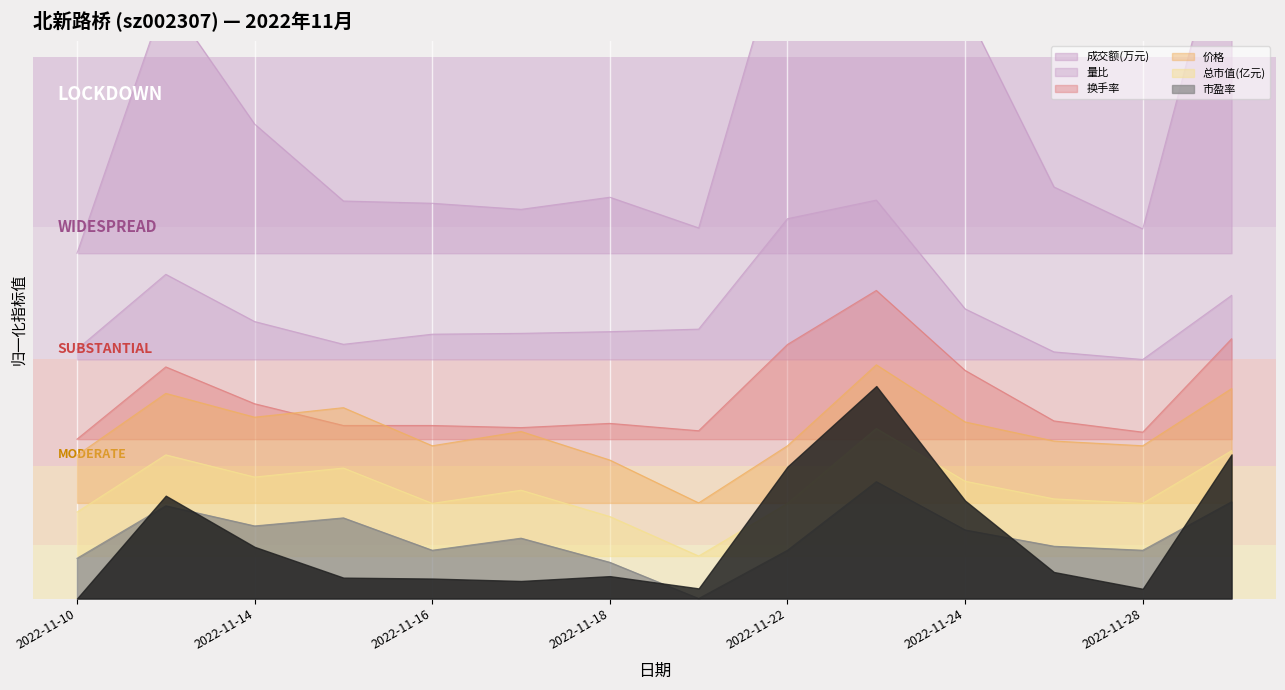

The value of 成交额(万元) at 2022-11-17 is 0.3. True or false?

False